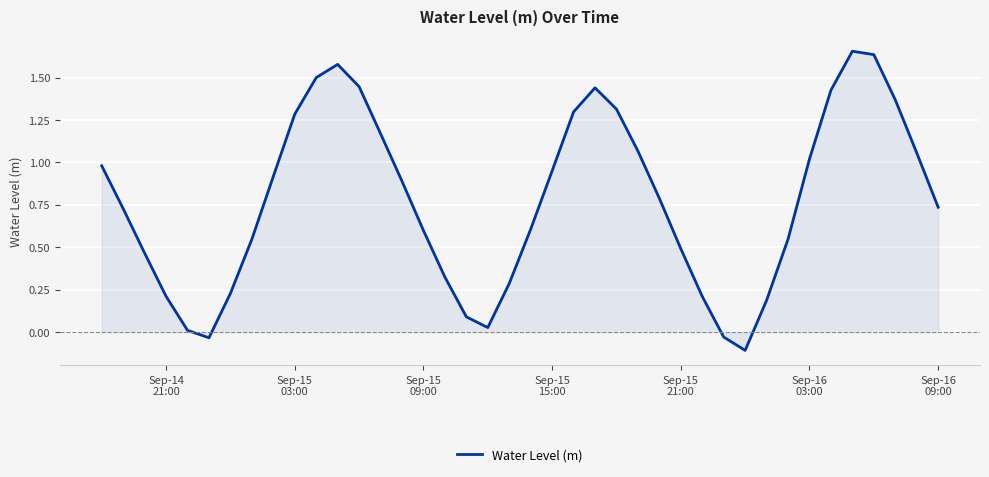

What is the difference between the maximum and minimum values?

1.8